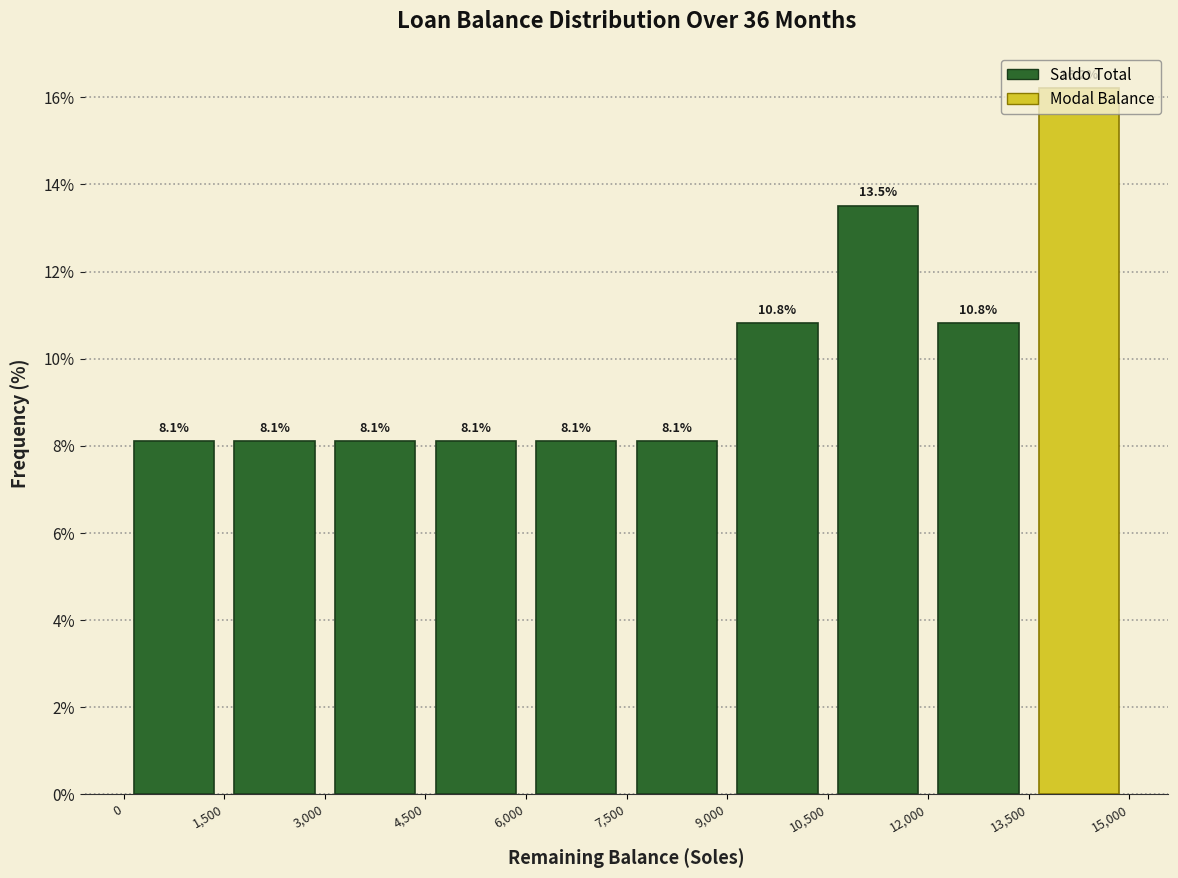

Reading left to right, list every bar in this chart as the range it spans on the x-axis followed by its height.

0 to 1,500: 8.1
1,500 to 3,000: 8.1
3,000 to 4,500: 8.1
4,500 to 6,000: 8.1
6,000 to 7,500: 8.1
7,500 to 9,000: 8.1
9,000 to 10,500: 10.8
10,500 to 12,000: 13.5
12,000 to 13,500: 10.8
13,500 to 15,000: 16.2